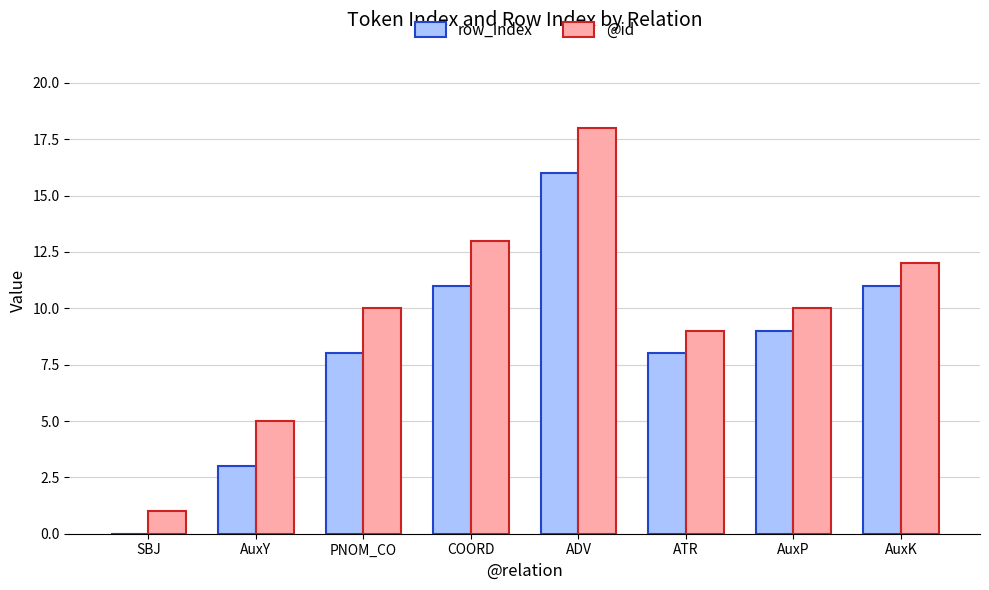

What is the sum of the row_index values at AuxP and COORD?

20